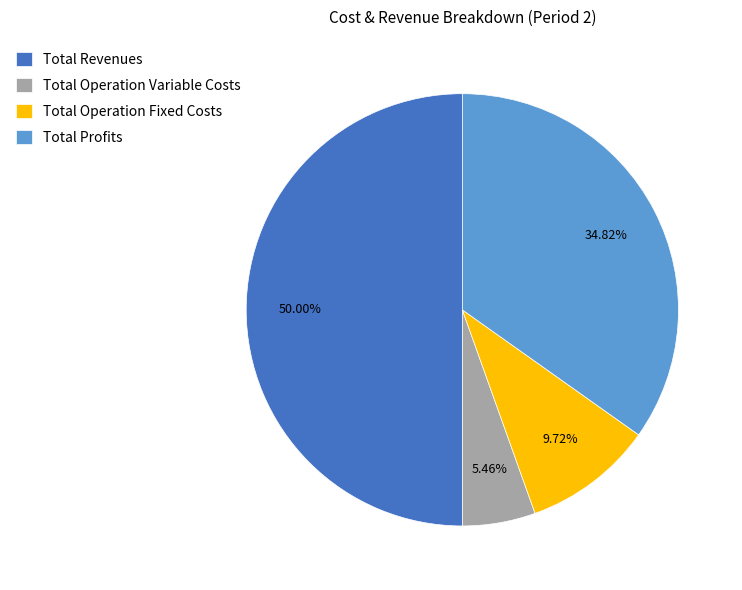

Which slice is the smallest?

Total Operation Variable Costs